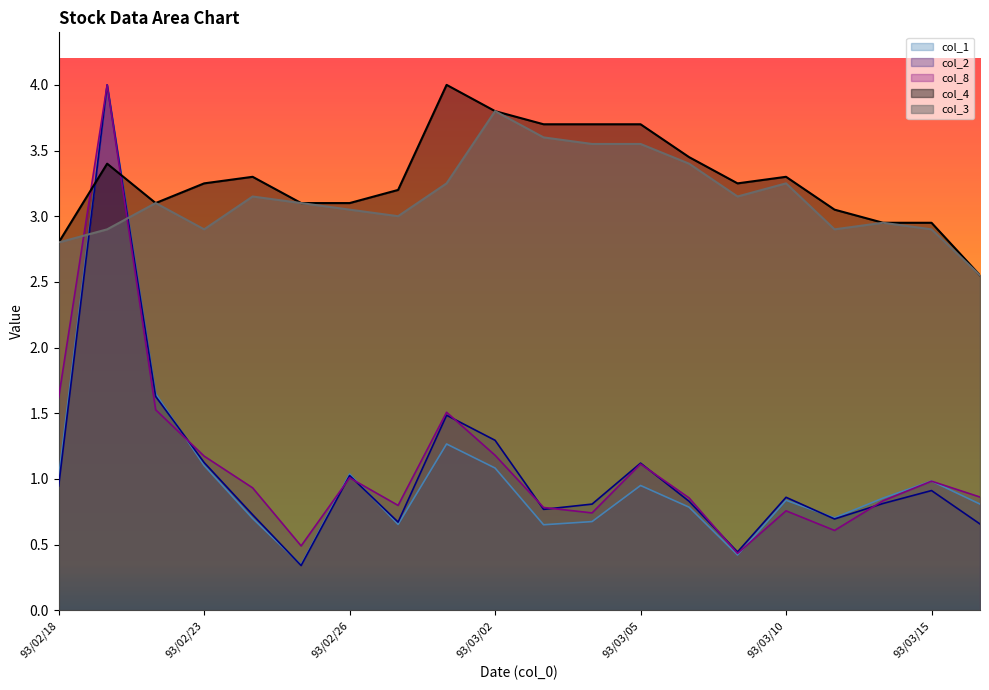

Reading left to right, transcribe all the data shown in this chart.

col_1: 1.0	4.0	1.6	1.1	0.7	0.3	1.0	0.7	1.3	1.1	0.7	0.7	0.9	0.8	0.4	0.8	0.7	0.9	1.0	0.8
col_2: 0.9	4.0	1.6	1.1	0.7	0.3	1.0	0.7	1.5	1.3	0.8	0.8	1.1	0.8	0.4	0.9	0.7	0.8	0.9	0.7
col_8: 1.6	4.0	1.5	1.2	0.9	0.5	1.0	0.8	1.5	1.2	0.8	0.7	1.1	0.9	0.4	0.8	0.6	0.8	1.0	0.9
col_4: 2.8	3.4	3.1	3.2	3.3	3.1	3.1	3.2	4.0	3.8	3.7	3.7	3.7	3.5	3.2	3.3	3.0	3.0	3.0	2.5
col_3: 2.8	2.9	3.1	2.9	3.1	3.1	3.0	3.0	3.2	3.8	3.6	3.5	3.5	3.4	3.1	3.2	2.9	3.0	2.9	2.5